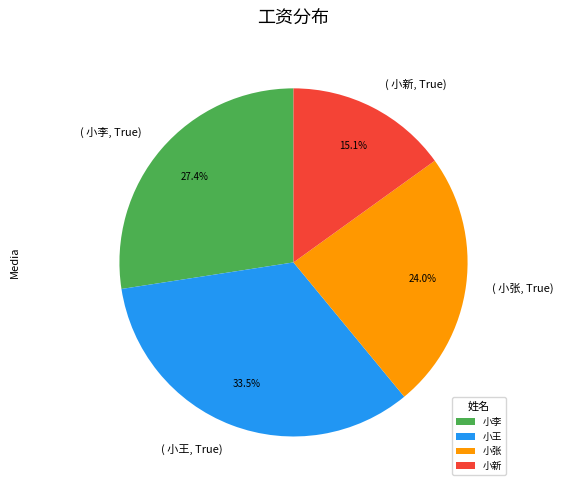

Rank the categories by value from highest to lowest.

小王, 小李, 小张, 小新